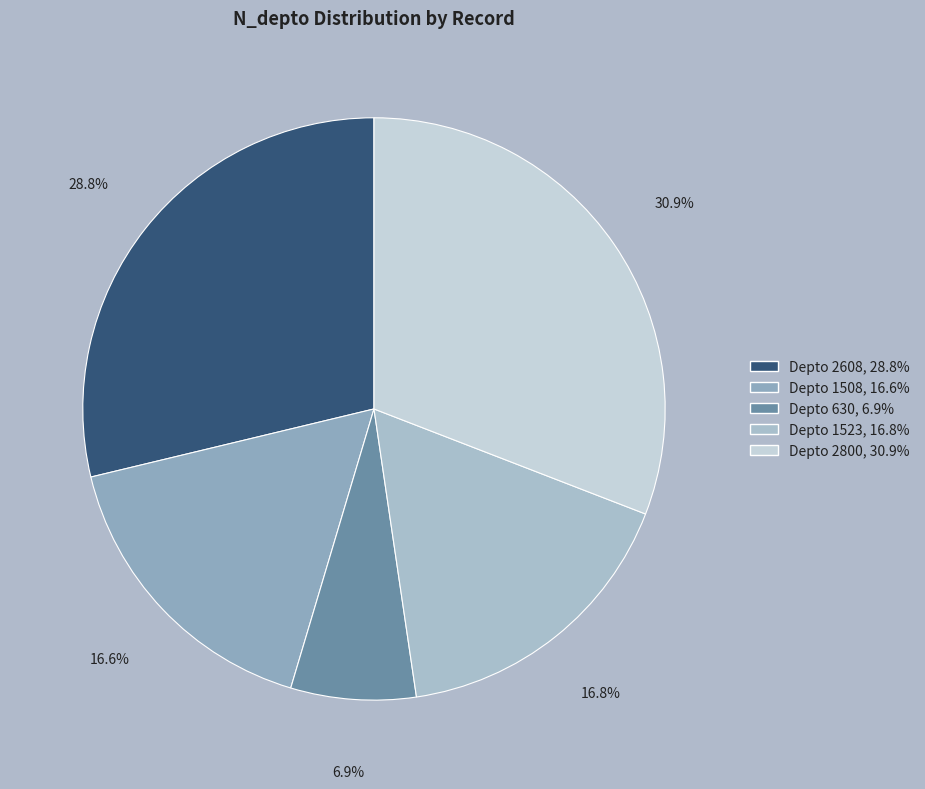

How many slices are in this pie chart?

5